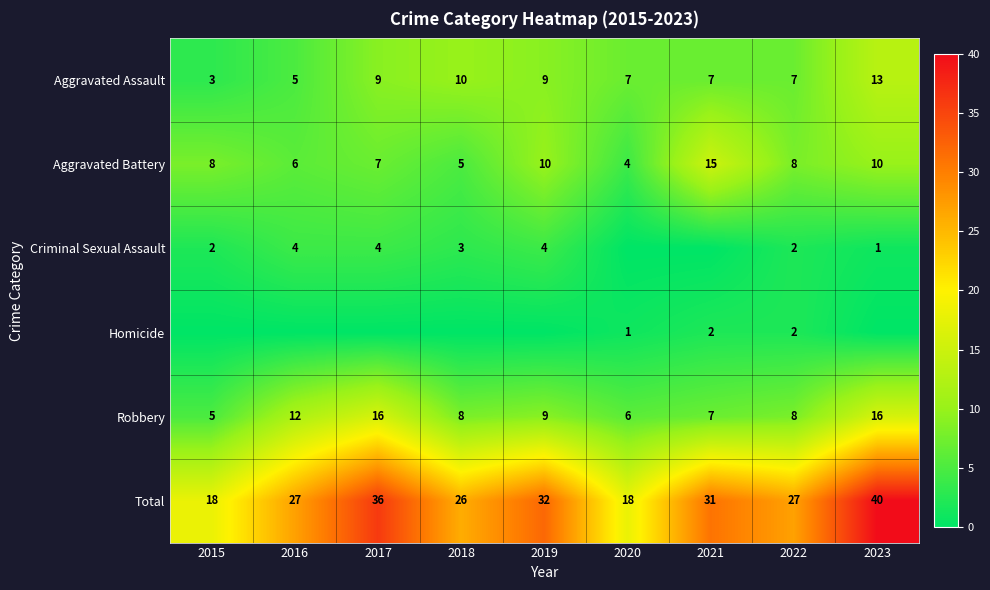

Is the value of Robbery at 2020 greater than the value of Aggravated Battery at 2018?

Yes